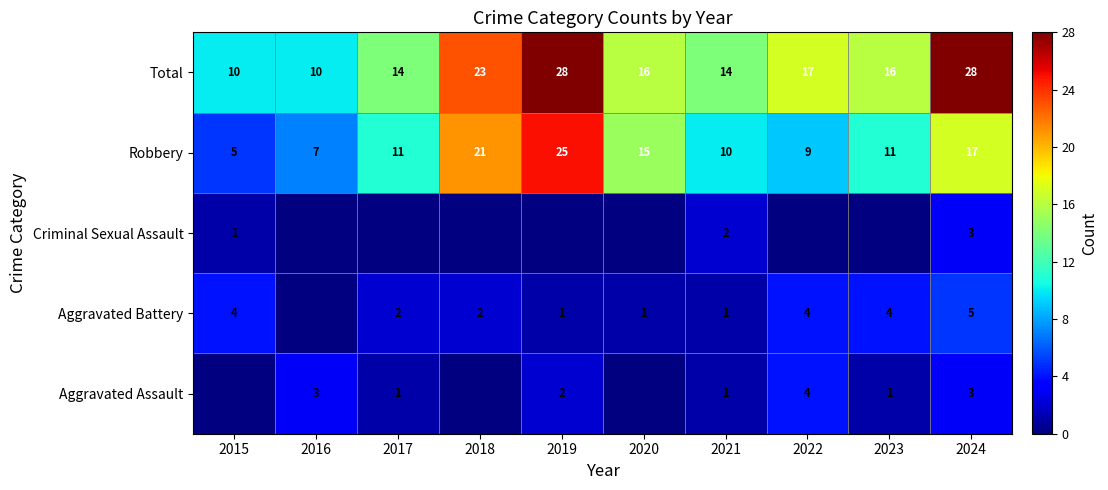

The value of Aggravated Battery at 2018 is 3. True or false?

False